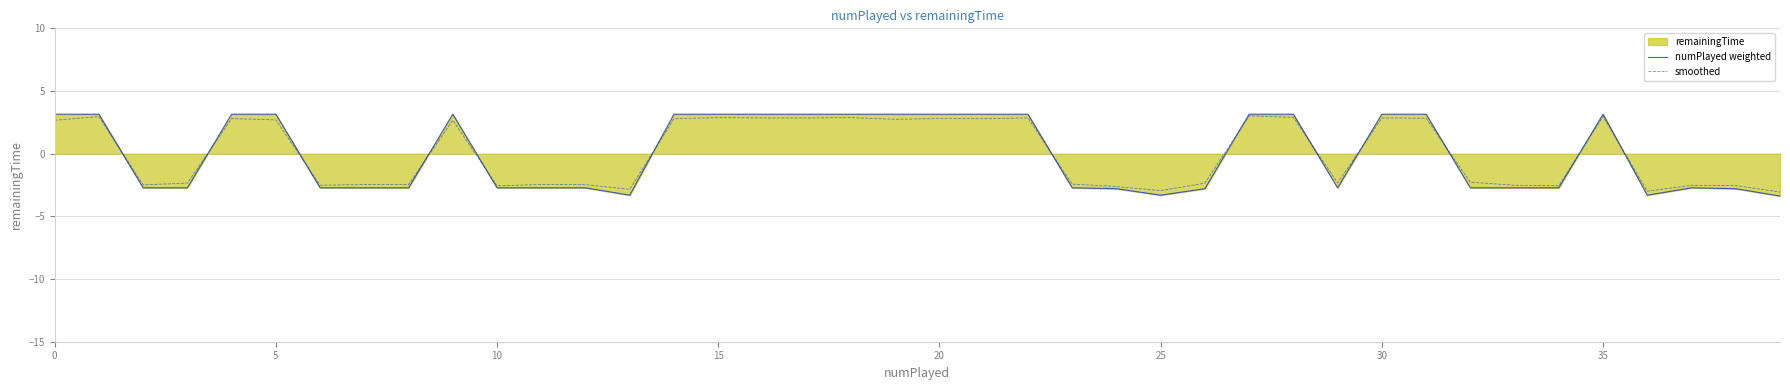

Where is numPlayed weighted nearest to the value 0?

10